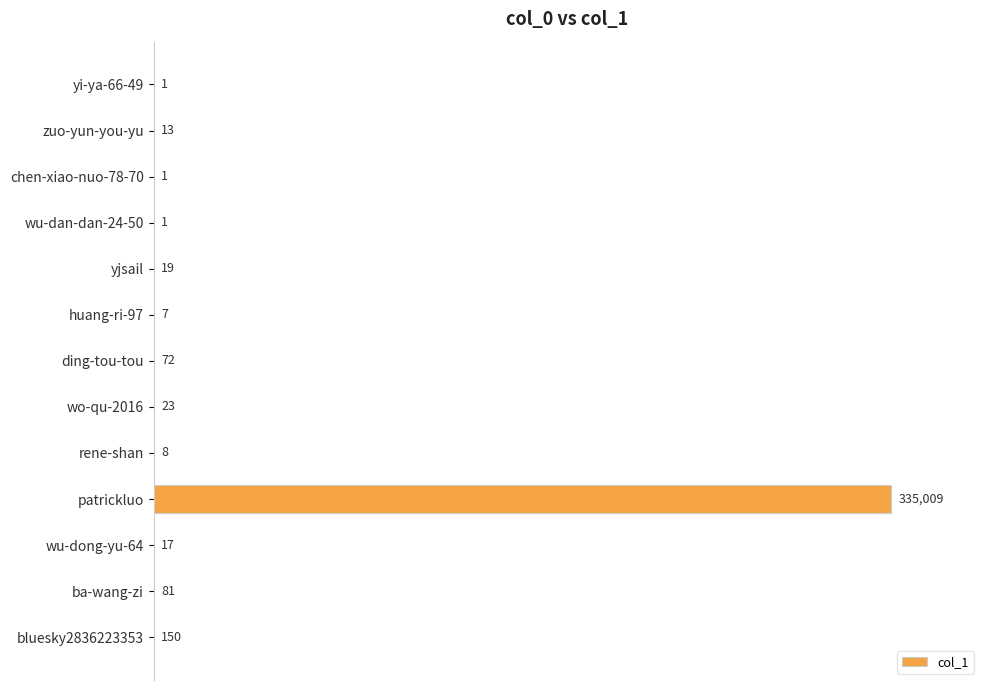

The chart shows a value of 19 at yjsail. True or false?

True